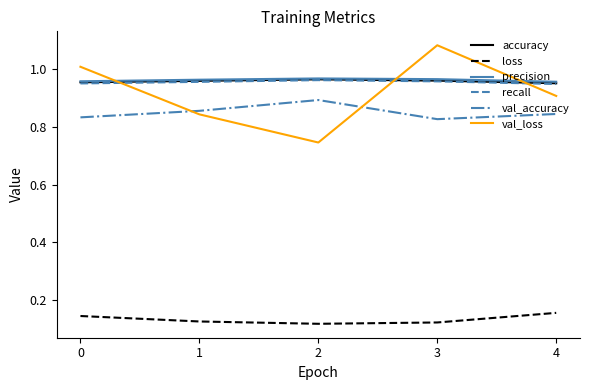

Between 0 and 1, which series saw the biggest shift?

val_loss